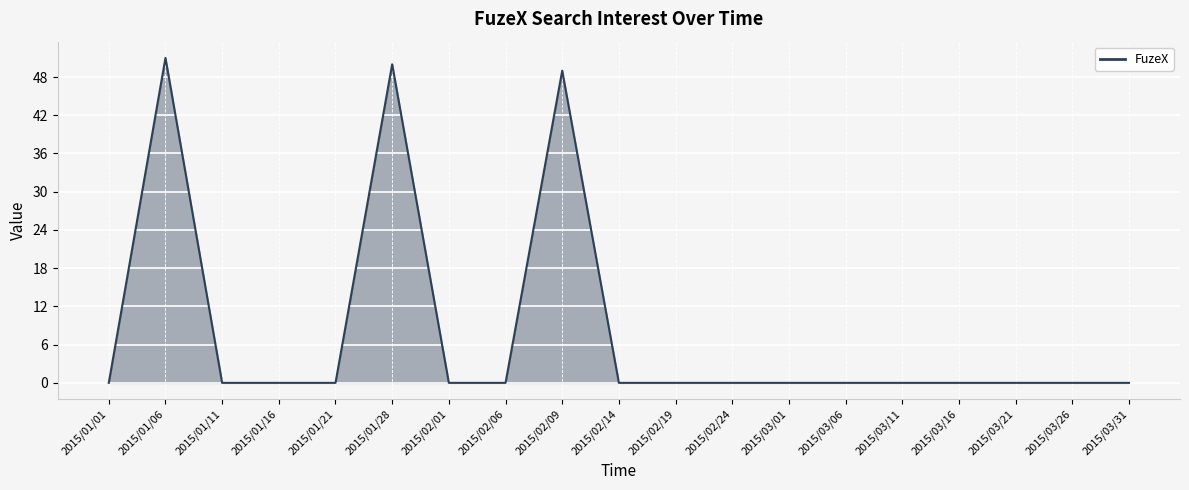

Between 2015/01/21 and 2015/01/01, which is larger?

2015/01/21